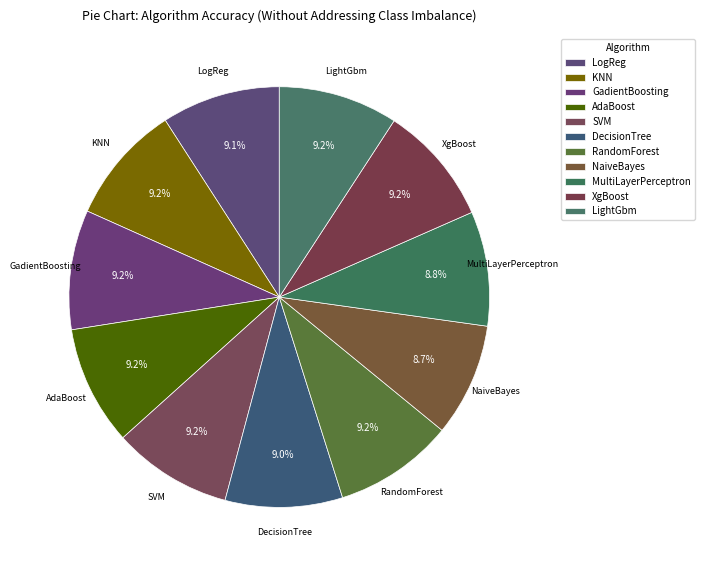

Combined, what portion of the pie is RandomForest and NaiveBayes?

17.9%